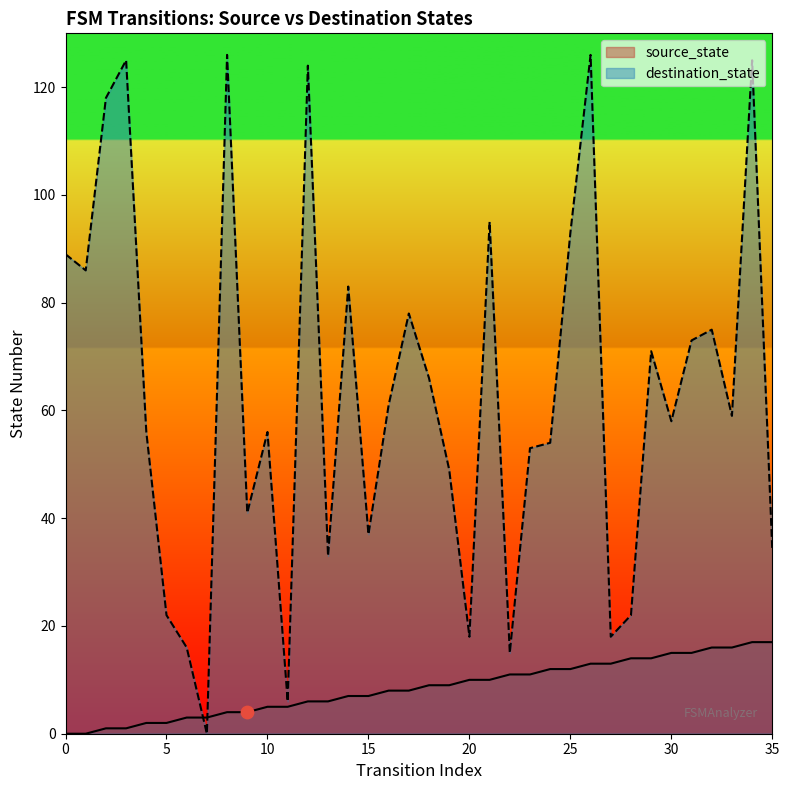

Which series contains the lowest Y value?

source_state